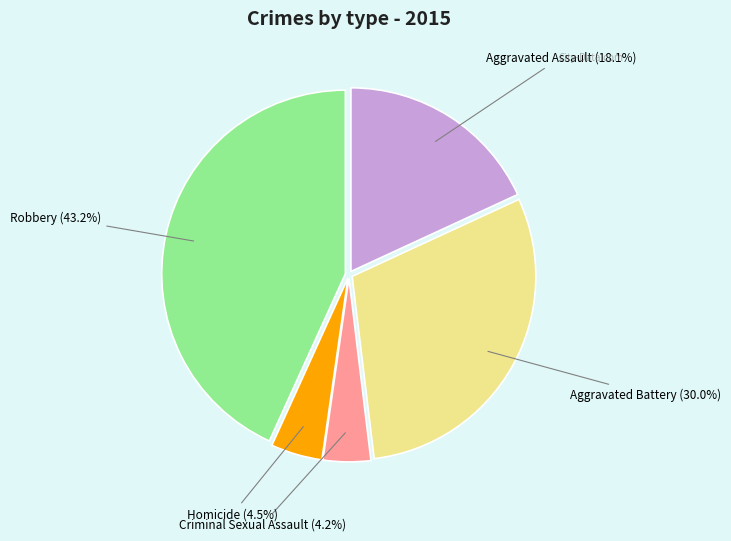

Which slice is the largest?

Robbery